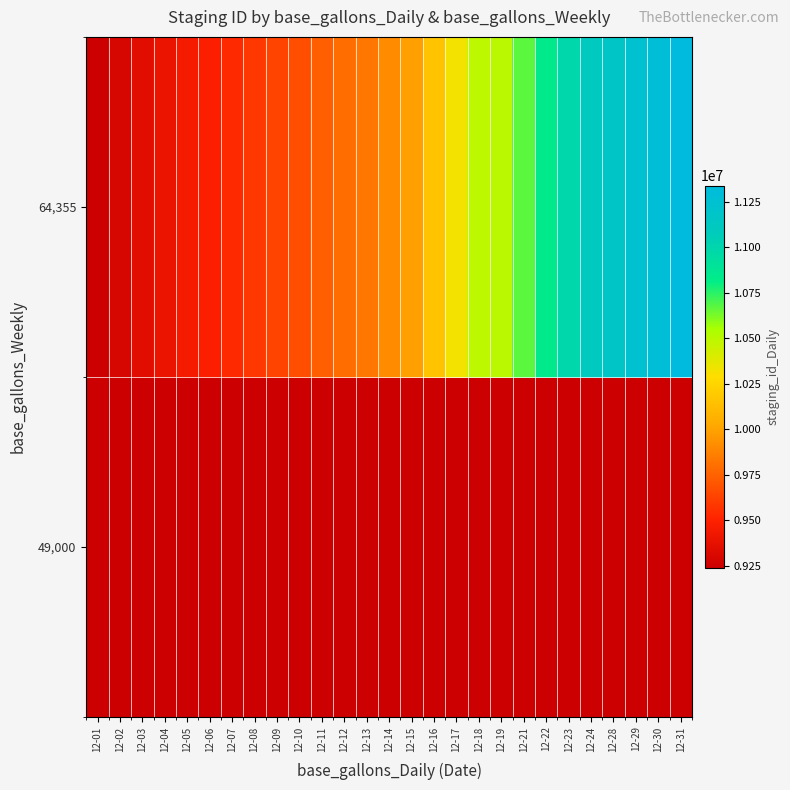

Reading left to right, what are all the values shown in this chart?

49,000: 12-01=9237886	12-02=0	12-03=0	12-04=0	12-05=0	12-06=0	12-07=0	12-08=0	12-09=0	12-10=0	12-11=0	12-12=0	12-13=0	12-14=0	12-15=0	12-16=0	12-17=0	12-18=0	12-19=0	12-21=0	12-22=0	12-23=0	12-24=0	12-28=0	12-29=0	12-30=0	12-31=0
64,355: 12-01=0	12-02=9291220	12-03=9345002	12-04=9397633	12-05=9450204	12-06=9487003	12-07=9532089	12-08=9584097	12-09=9634938	12-10=9675812	12-11=9738531	12-12=9792248	12-13=9829398	12-14=9907801	12-15=9987727	12-16=10158322	12-17=10321414	12-18=10490417	12-19=10501518	12-21=10673196	12-22=10837428	12-23=10988270	12-24=11115290	12-28=11168036	12-29=11228097	12-30=11288484	12-31=11337894